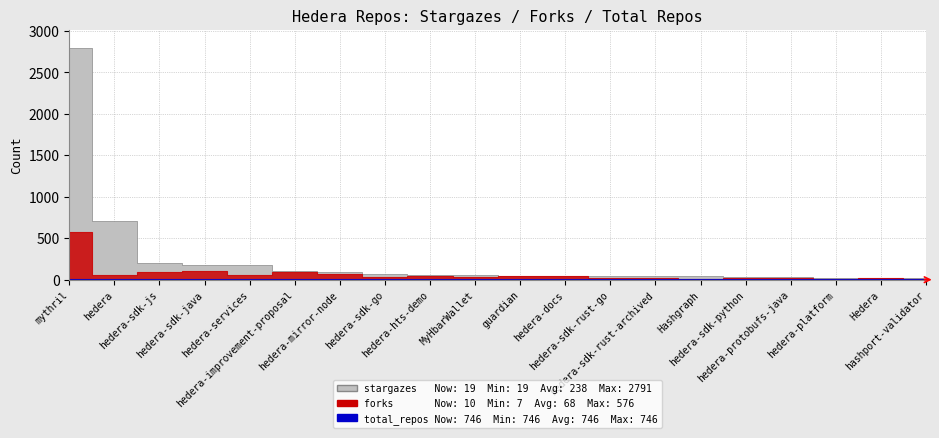

List the series in order of their overall mean, lowest first.

forks, stargazes, total_repos